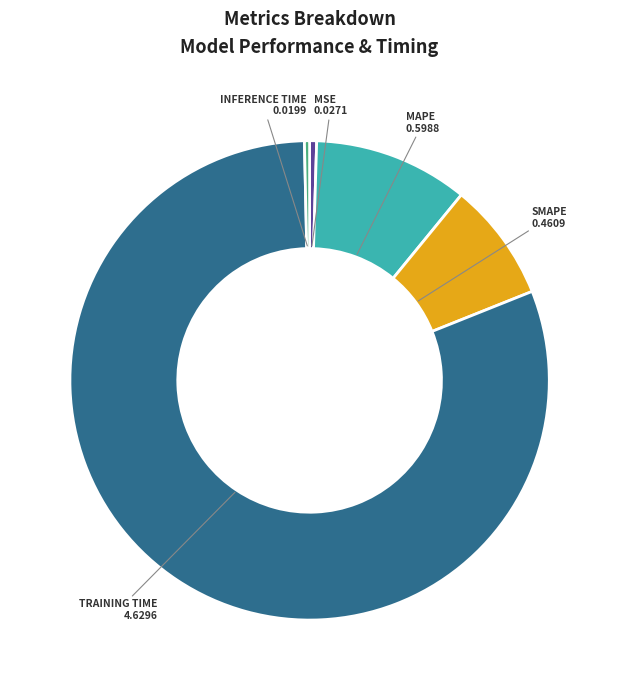

Is there any slice that represents more than half of the pie?

Yes